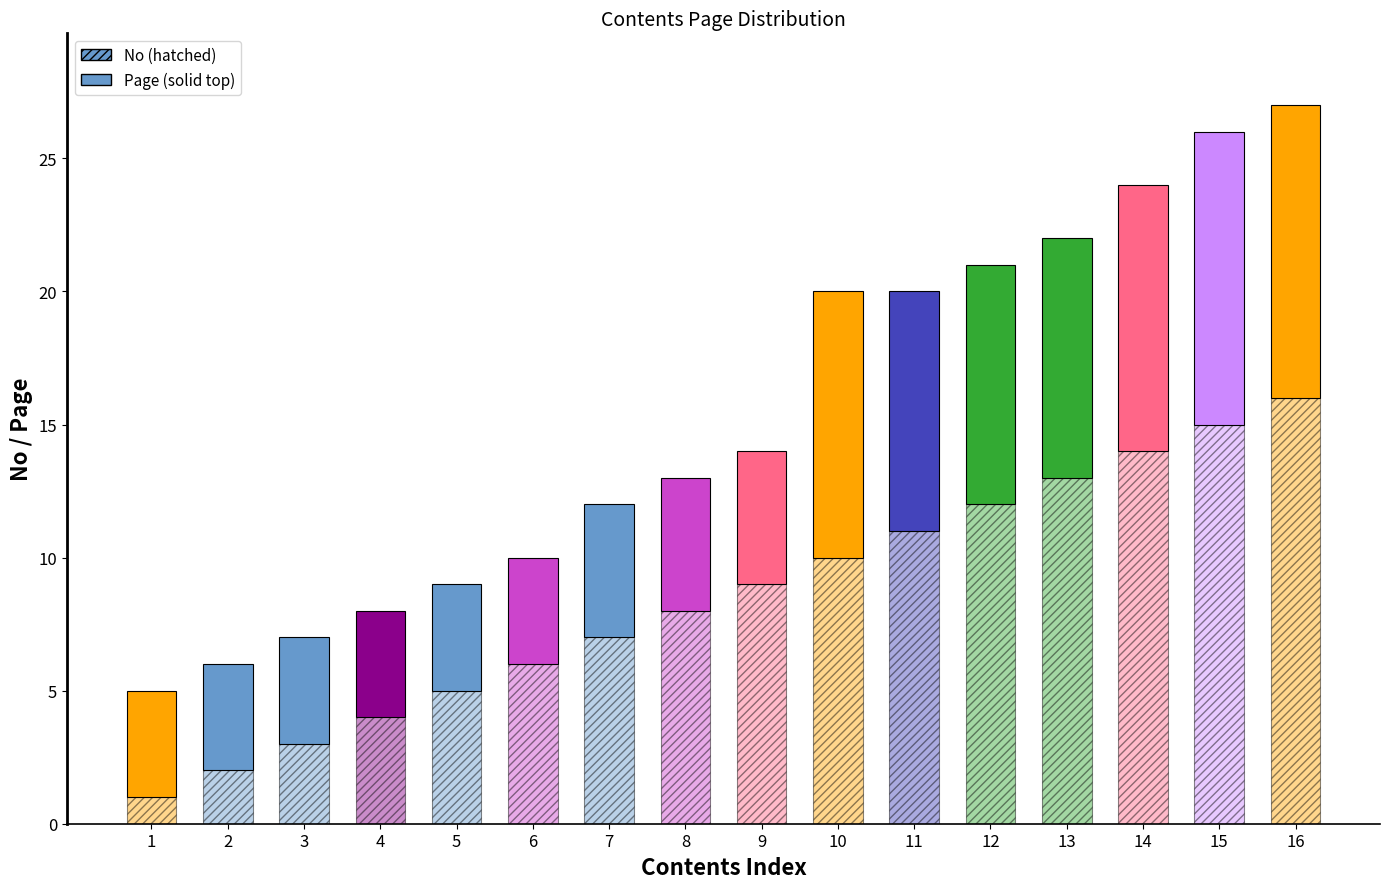

What is the difference between the second highest and minimum values in the page_values series?

21